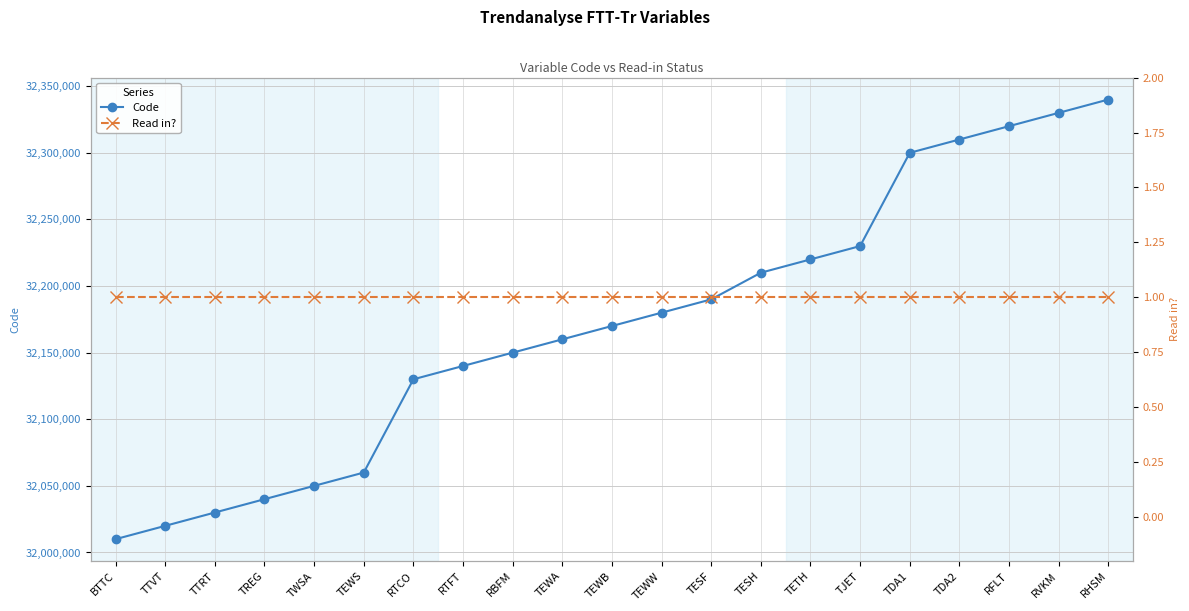

Which category has the lowest value in the Read in? series?

BTTC